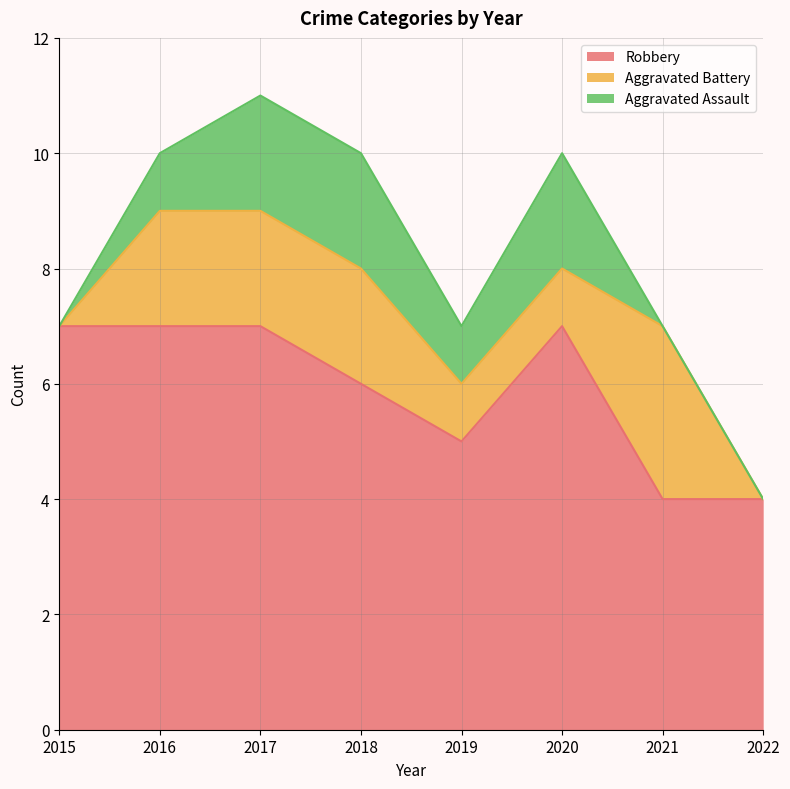

What is the sum of the Robbery values at 2015 and 2016?

14